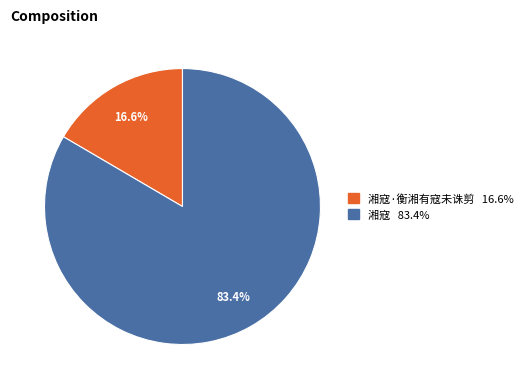

Does any single category account for the majority?

Yes